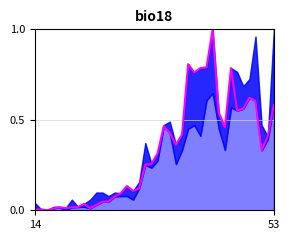

What is the total value across all series at 53?

1.0